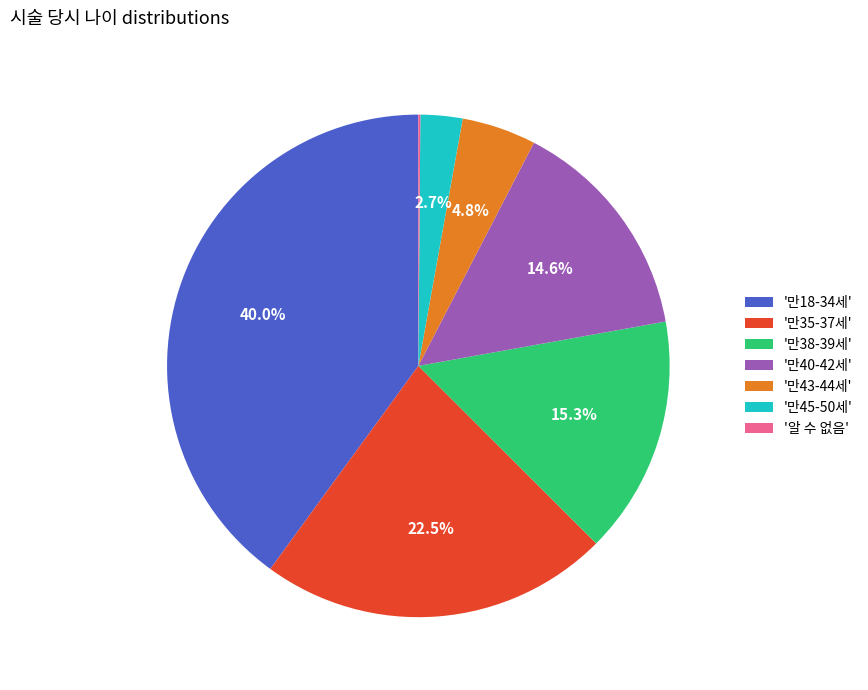

What is the total percentage of '만35-37세' and '만18-34세'?

62.5%